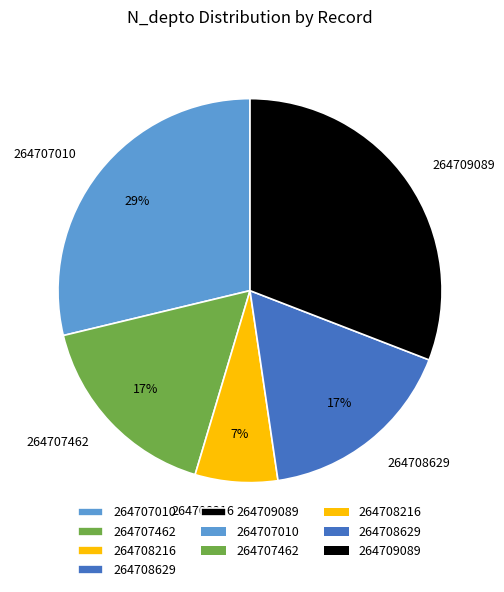

Combined, do 264707462 and 264708216 account for over 50%?

No